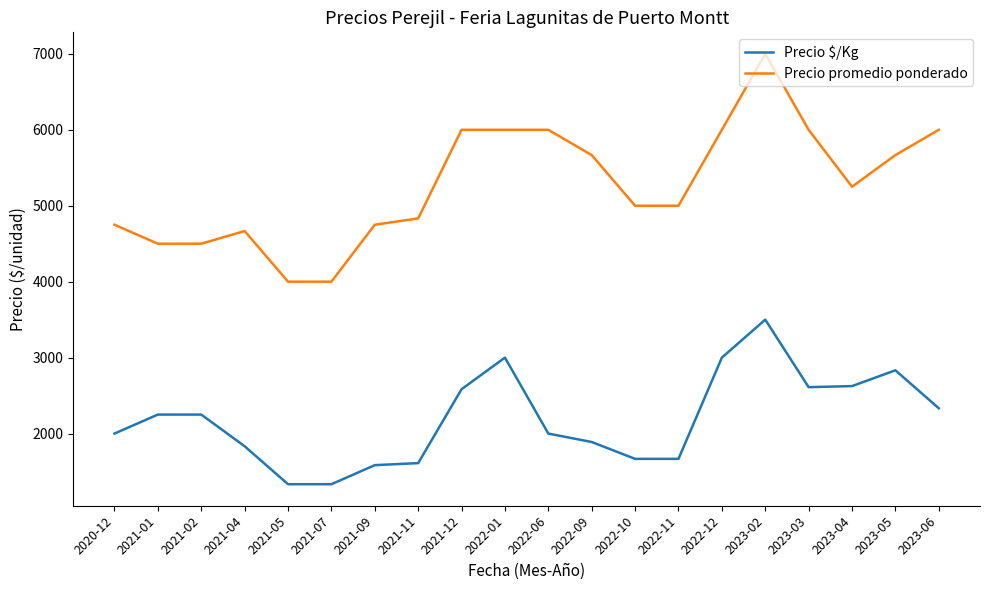

At which category is the sum across all series the highest?

2023-02